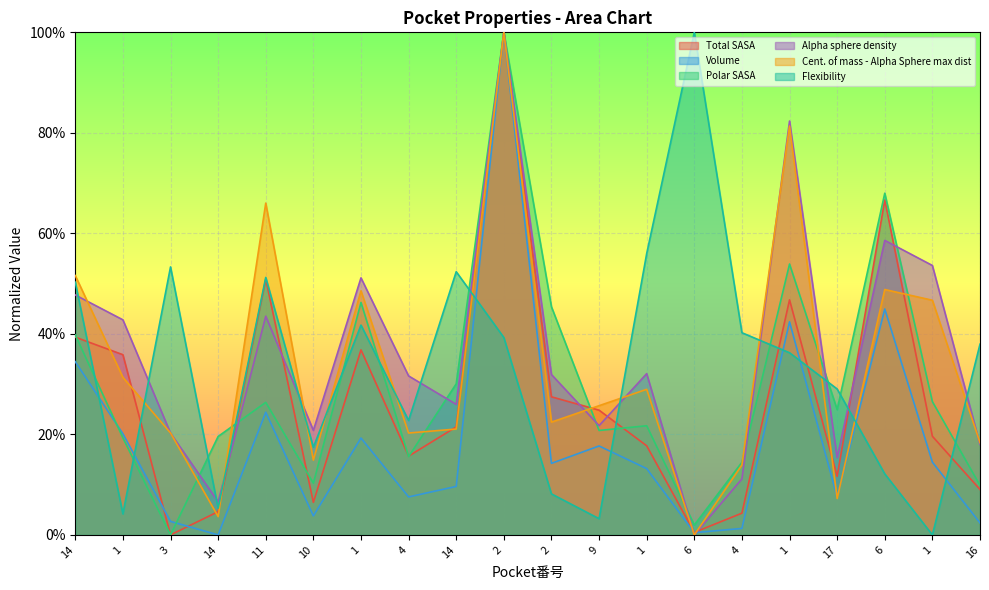

At how many categories does at least one series exceed 0?

20